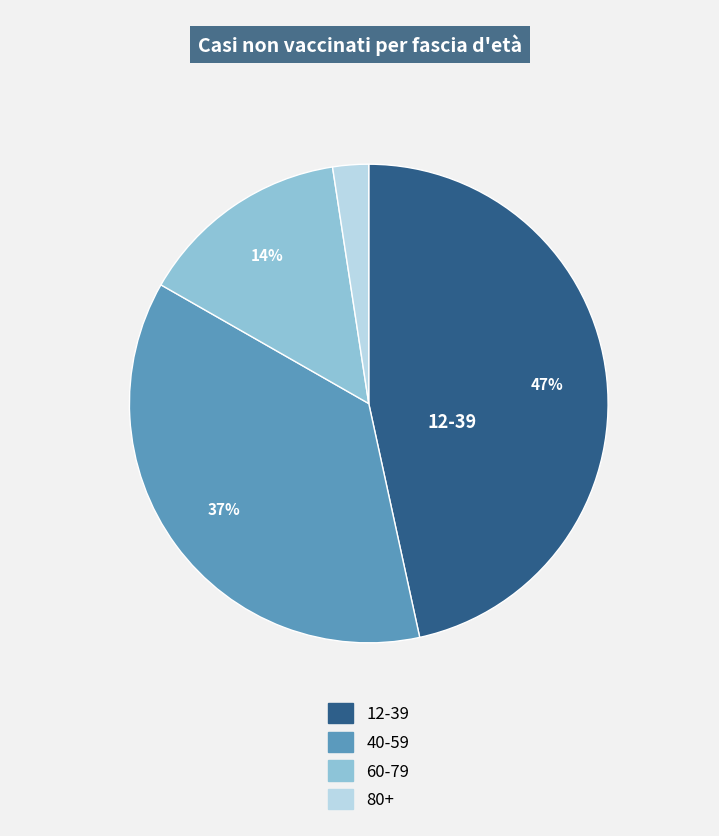

To the nearest percent, what is the average slice percentage?

25%